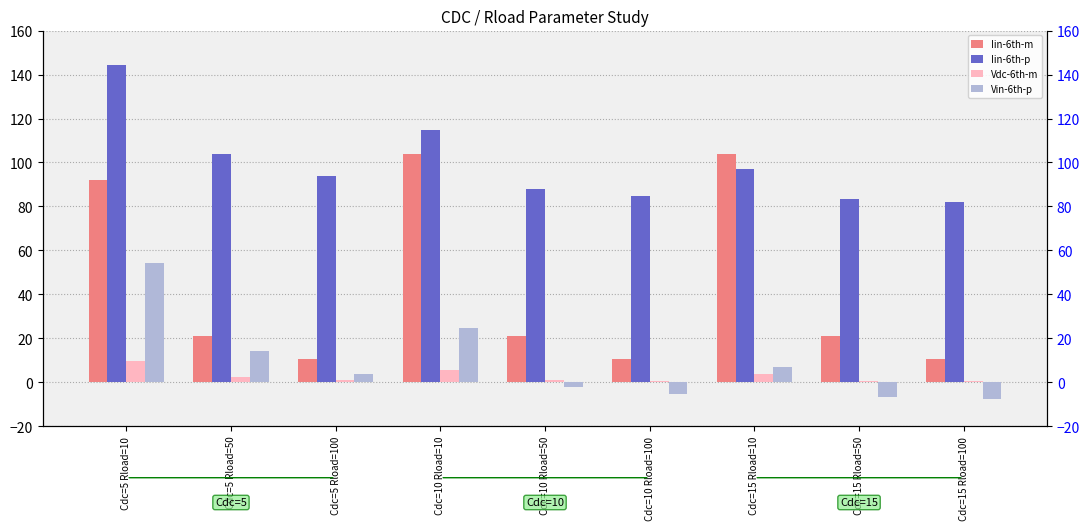

What is the difference between the Vdc-6th-m values at Cdc=10 Rload=10 and Cdc=10 Rload=100?

5.0